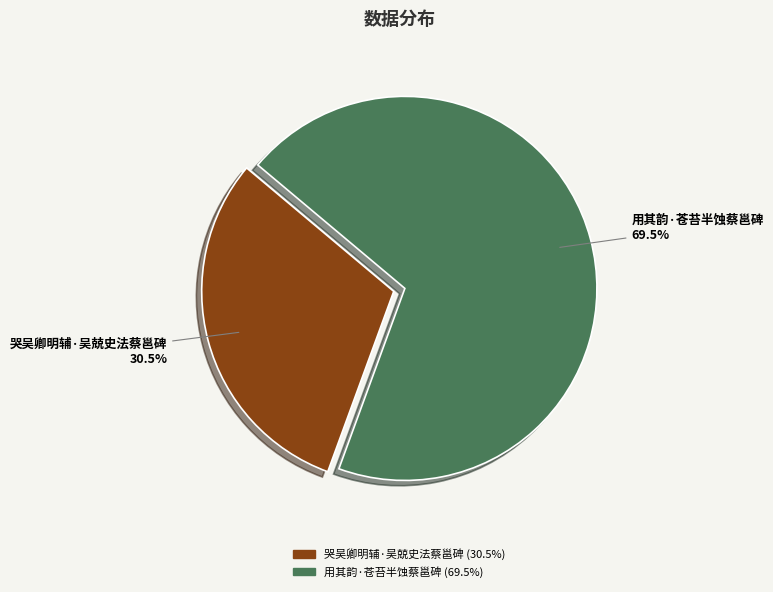

What percentage is NOT represented by 用其韵·苍苔半蚀蔡邕碑?

30.5%